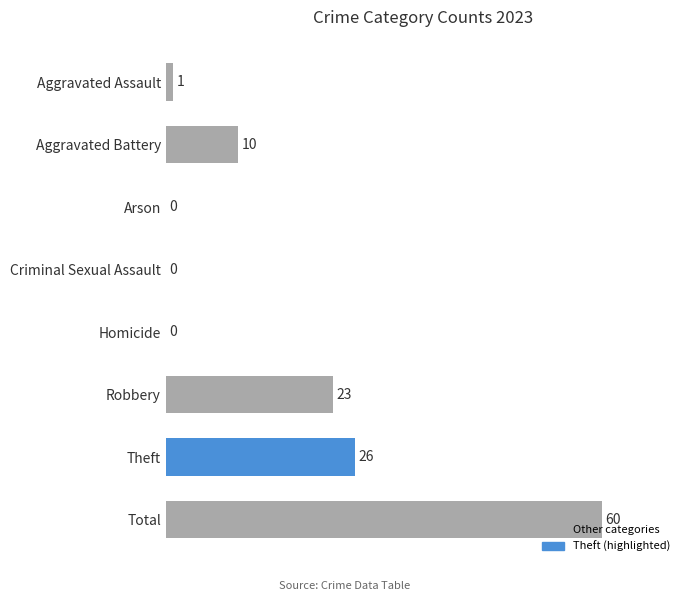

How many positive values are there?

5